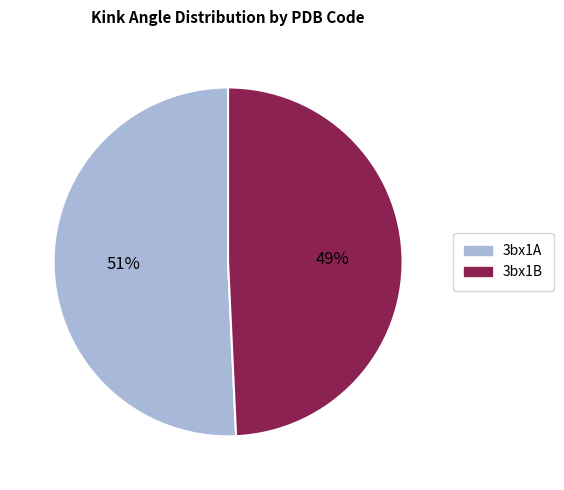

Count the number of slices in the pie.

2